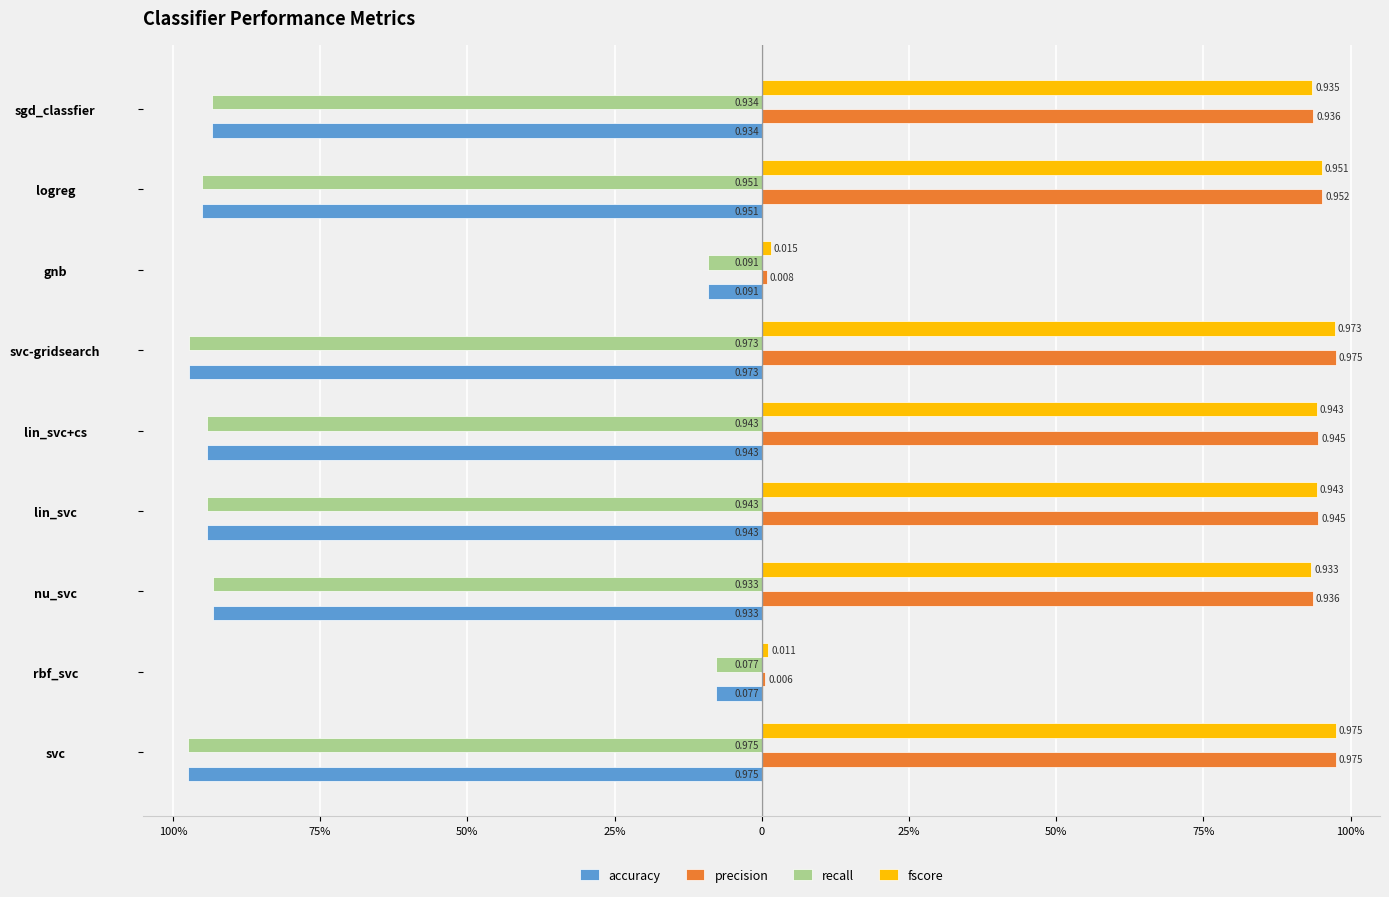

What are all the series names shown in the legend?

accuracy, precision, recall, fscore